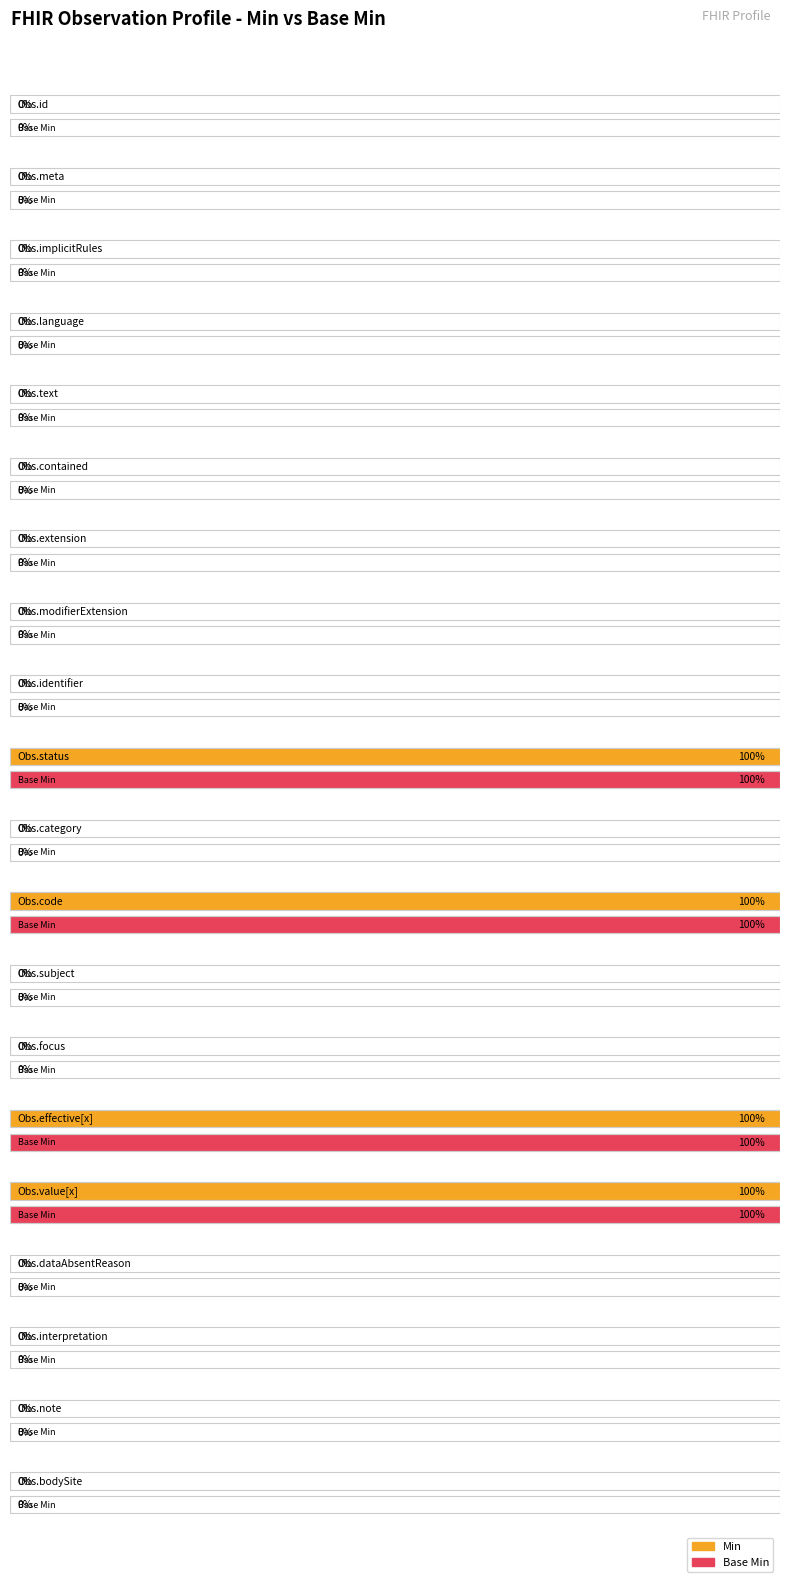

Rank the series by their maximum value, from highest to lowest.

Min, Base Min